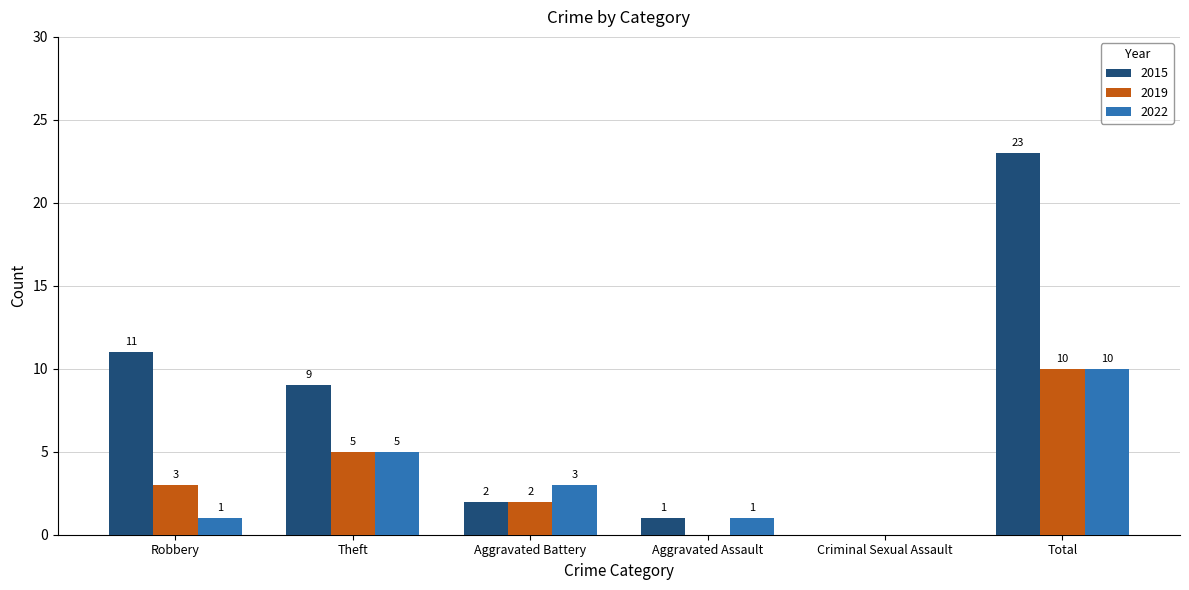

Reading left to right, extract all data points from this chart.

2015: 11	9	2	1	0	23
2019: 3	5	2	0	0	10
2022: 1	5	3	1	0	10